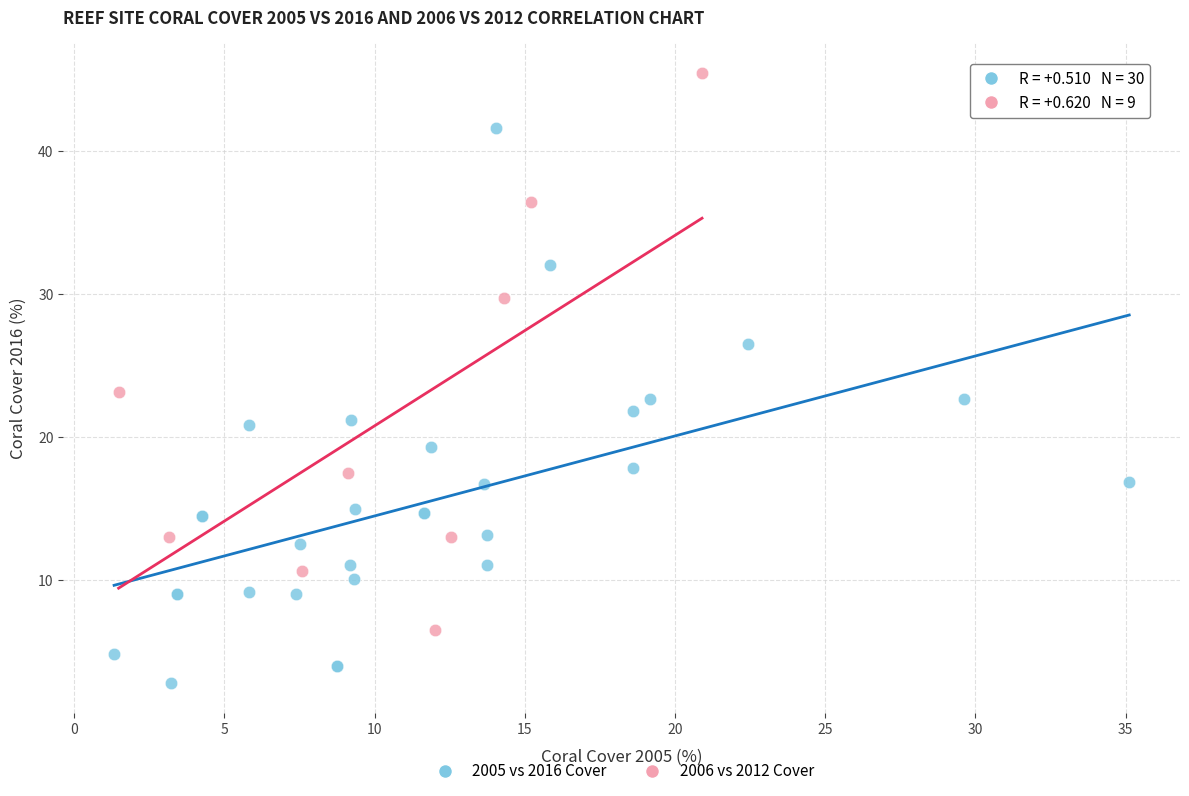

Which series contains the highest Y value?

2006 vs 2012 Cover